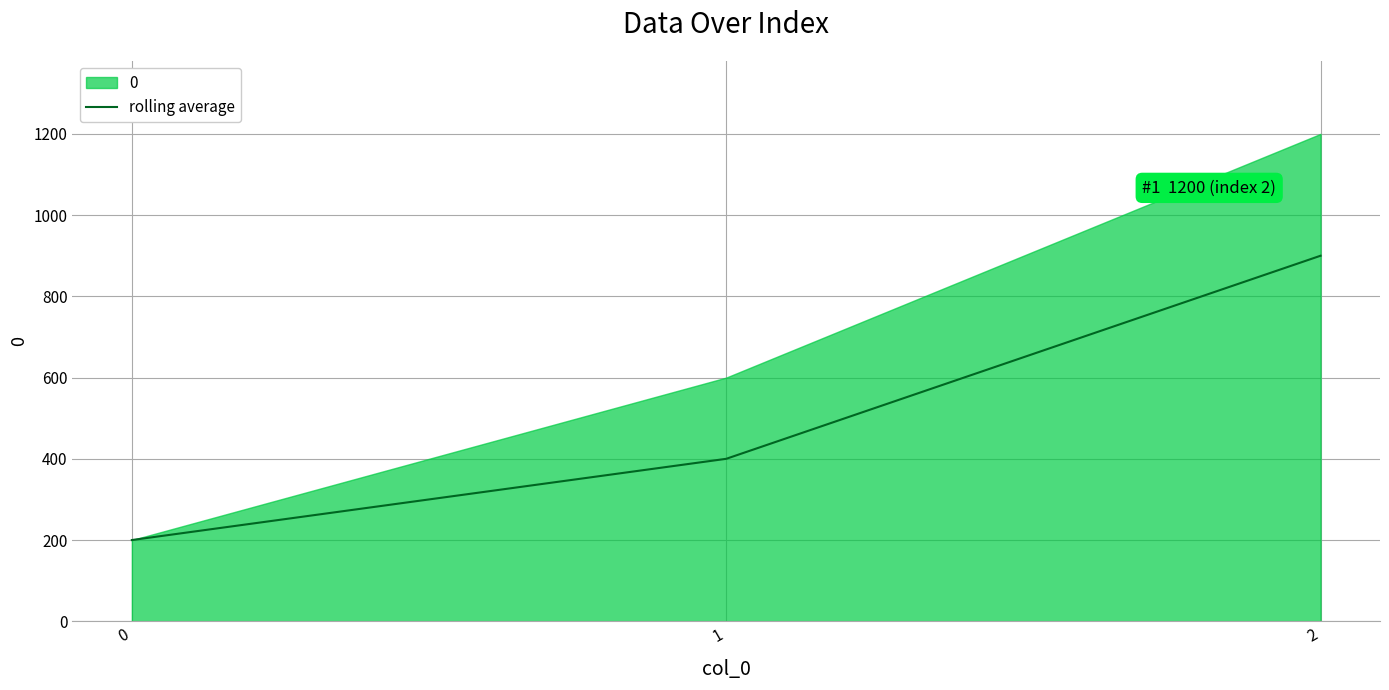

What is the highest value of the rolling average series?

900